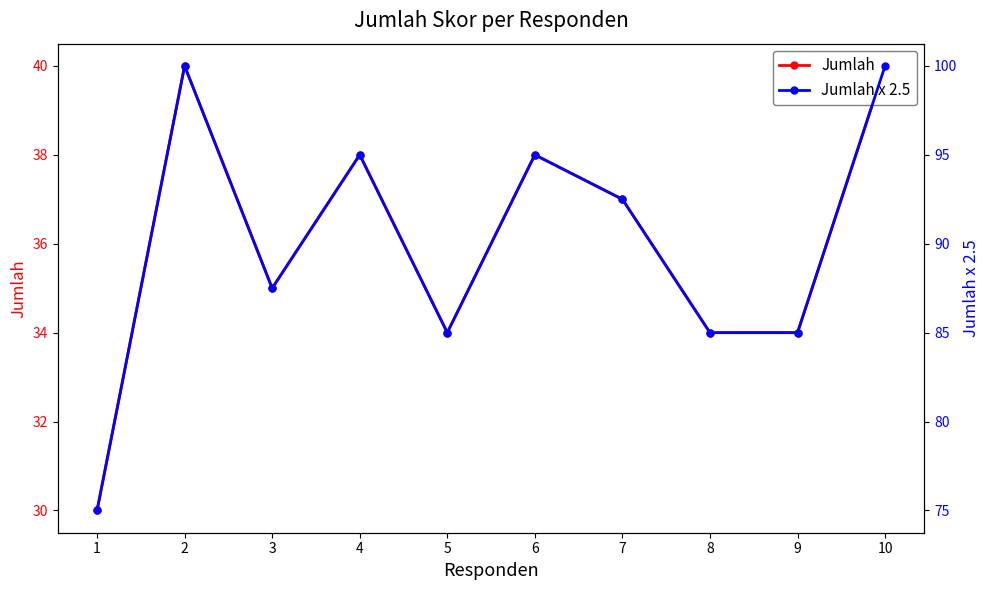

What is the average value of the Jumlah series?

36.0